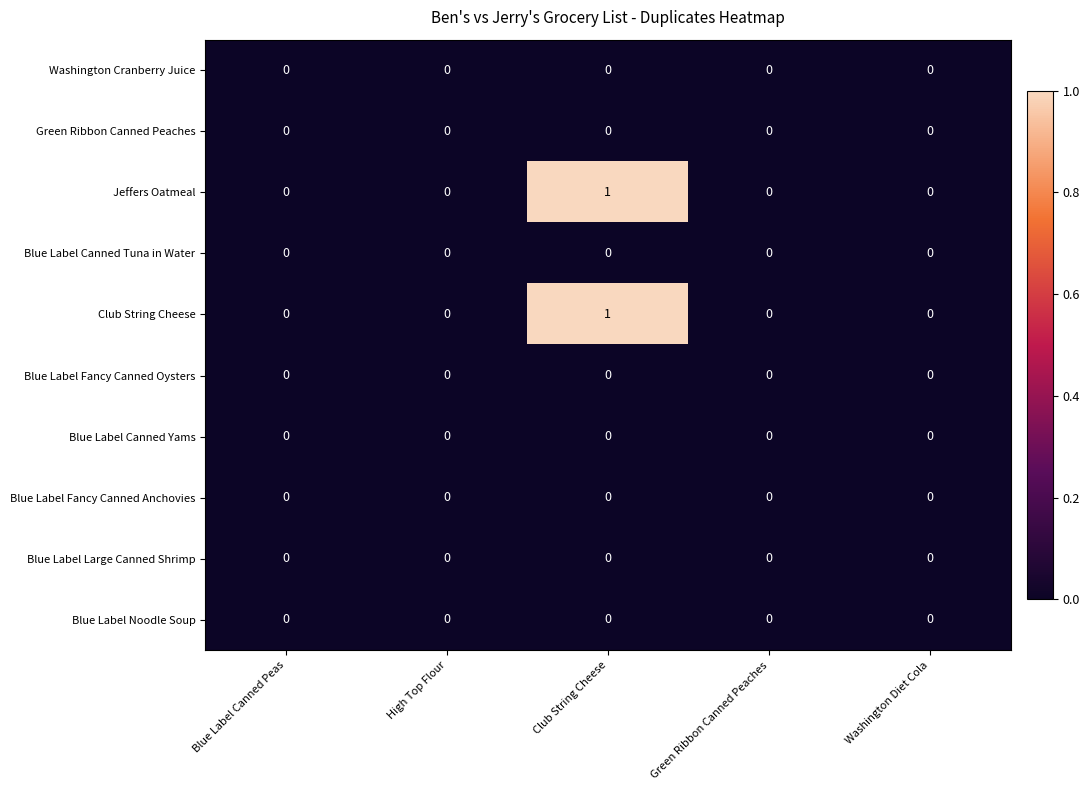

At which category is the sum across all series the highest?

Club String Cheese